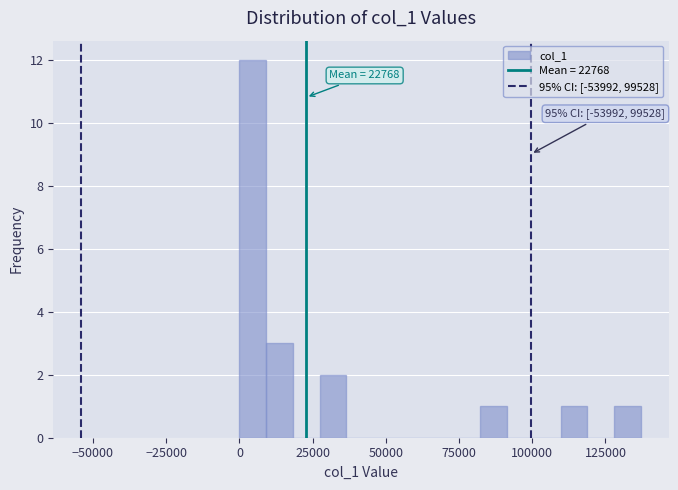

Around what value on the x-axis is the tallest bar? Give the approximate position of its centre, as read against the axis.

5000